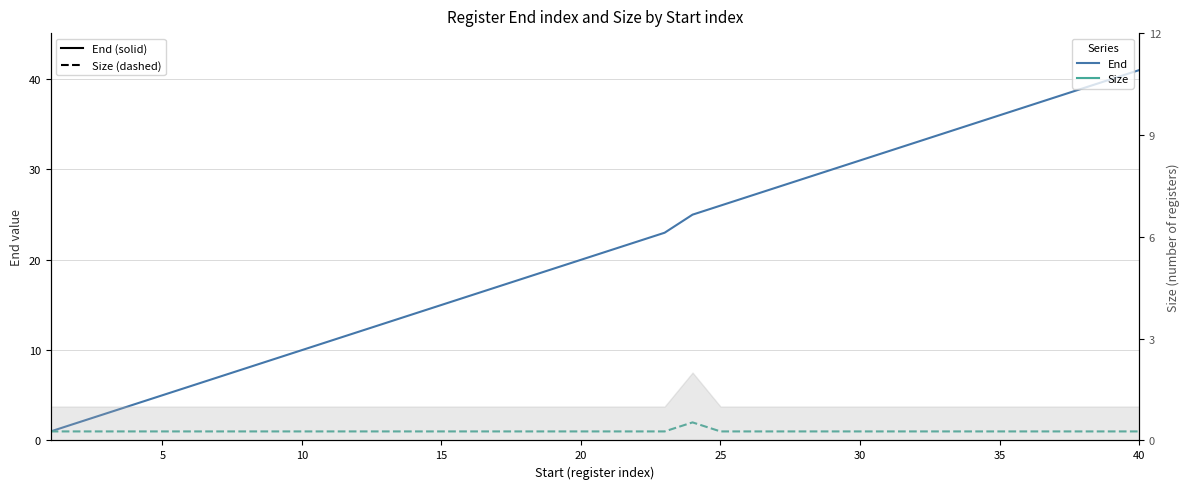

Reading right to left, extract all data points from this chart.

End: 41	40	39	38	37	36	35	34	33	32	31	30	29	28	27	26	25	23	22	21	20	19	18	17	16	15	14	13	12	11	10	9	8	7	6	5	4	3	2	1
Size: 1	1	1	1	1	1	1	1	1	1	1	1	1	1	1	1	2	1	1	1	1	1	1	1	1	1	1	1	1	1	1	1	1	1	1	1	1	1	1	1